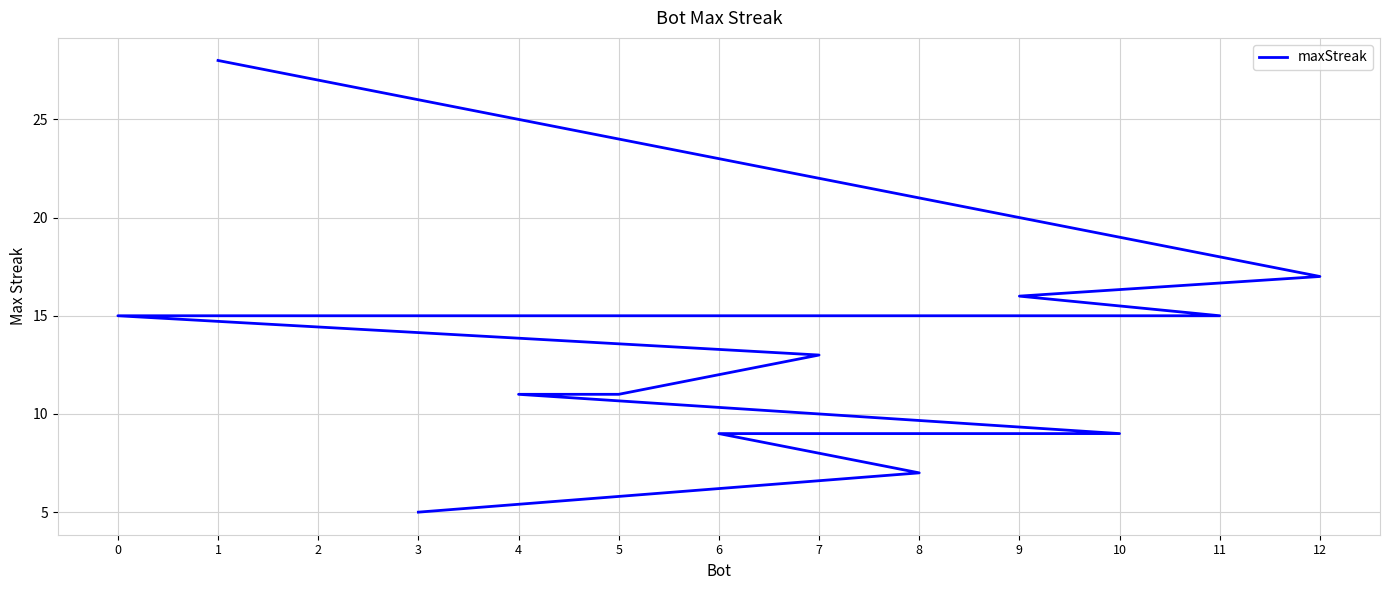

Which label corresponds to the largest value in the chart?

1